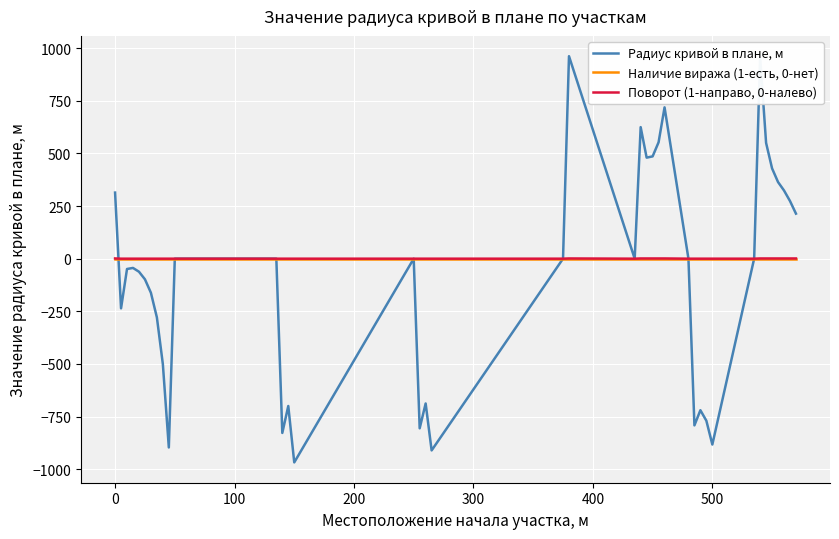

Which series has the widest spread of values?

Радиус кривой в плане, м